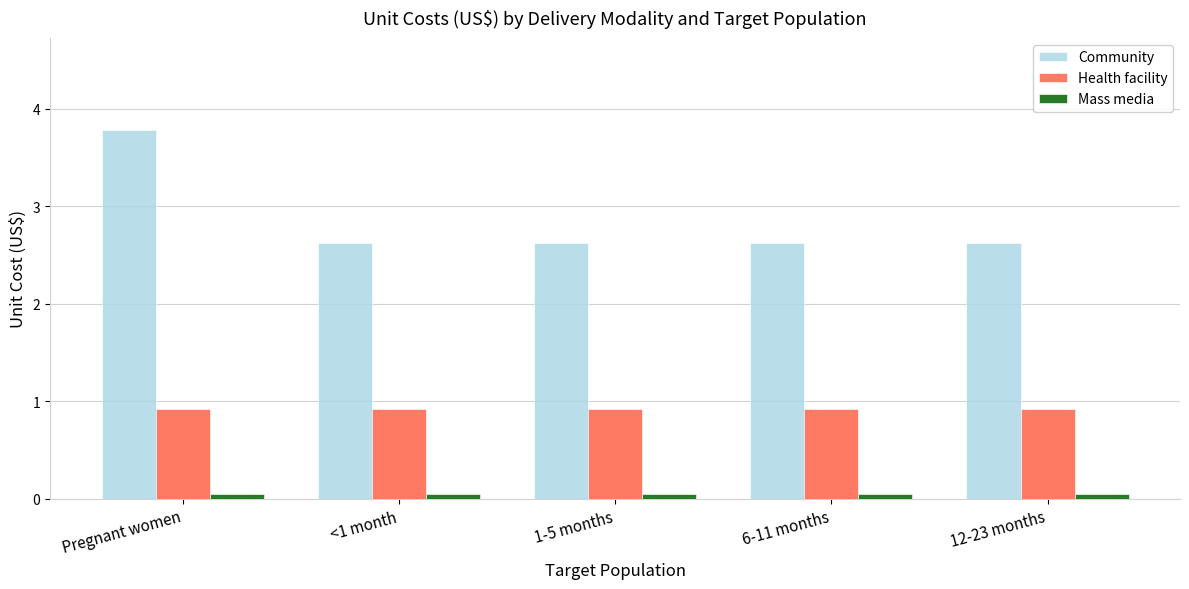

Which series has the largest range (max minus min)?

Community